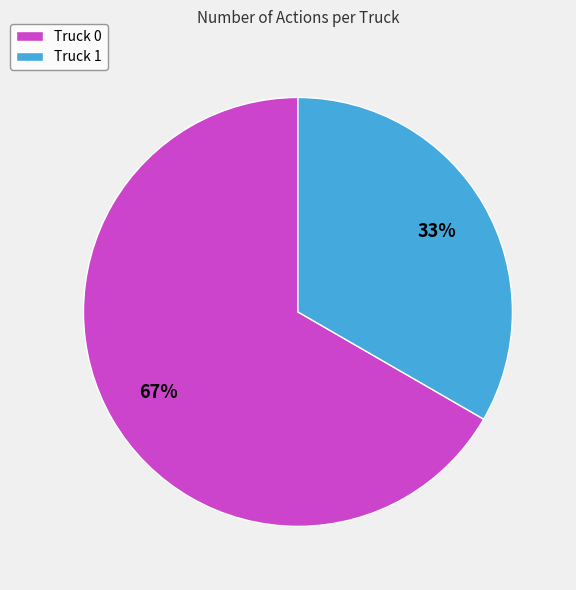

Is the sum of Truck 0 and Truck 1 greater than half?

Yes